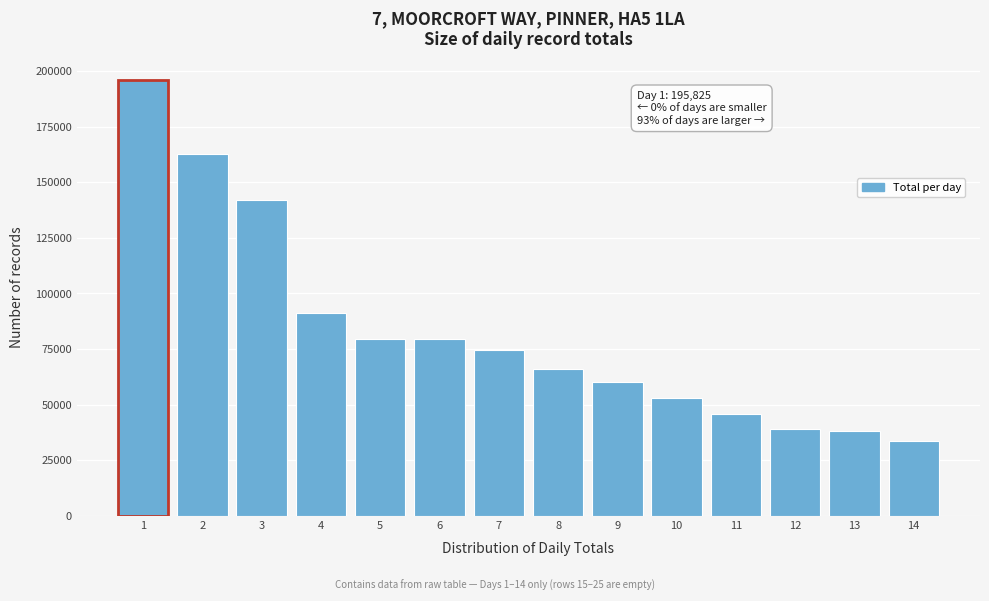

What is the sum of the values at 10 and 3?

195110